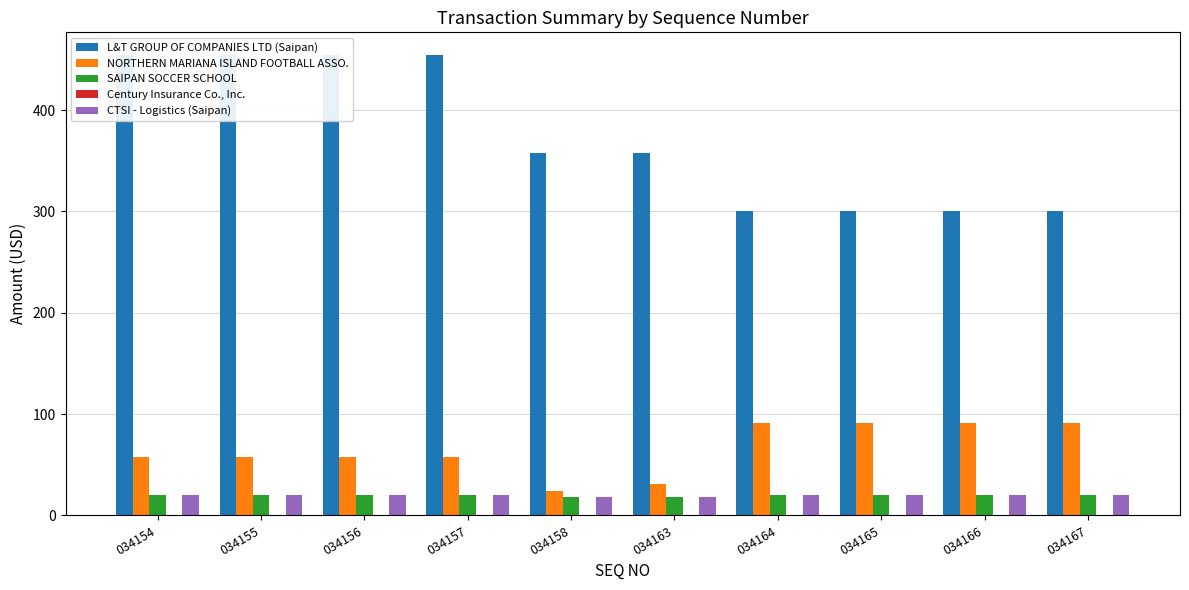

List the series in order of their peak value, lowest first.

Century Insurance Co., Inc., SAIPAN SOCCER SCHOOL, CTSI - Logistics (Saipan), NORTHERN MARIANA ISLAND FOOTBALL ASSO., L&T GROUP OF COMPANIES LTD (Saipan)